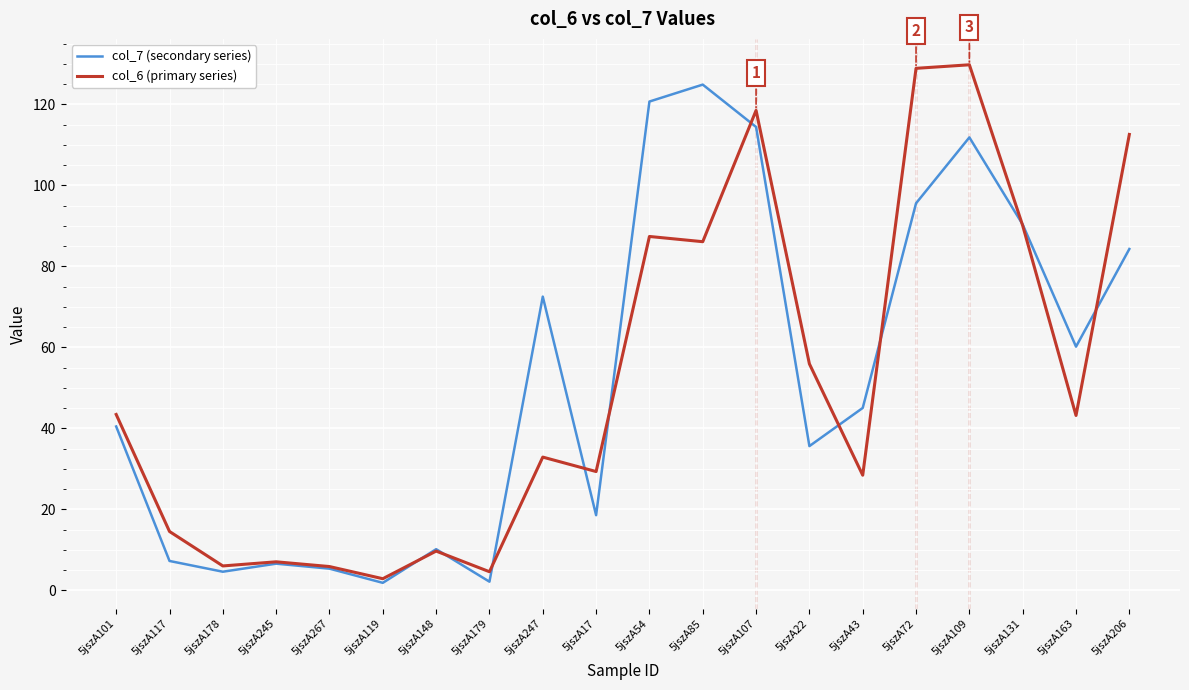

What is the sum of all col_7 (secondary series) values?

1052.1